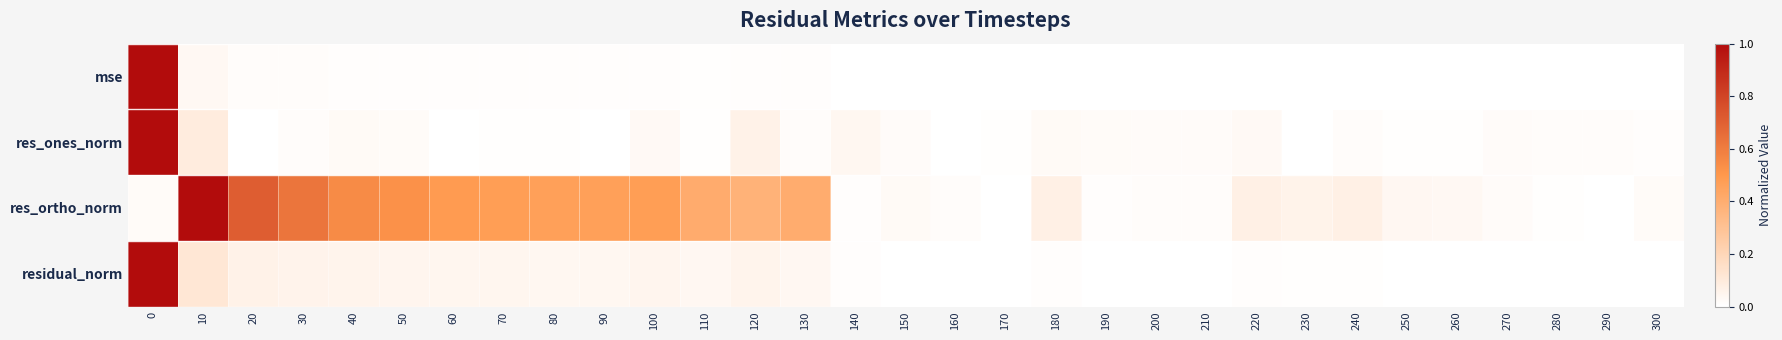

Reading left to right, transcribe all the data shown in this chart.

mse: 0=1.0	10=0.0	20=0.0	30=0.0	40=0.0	50=0.0	60=0.0	70=0.0	80=0.0	90=0.0	100=0.0	110=0.0	120=0.0	130=0.0	140=0.0	150=0.0	160=0.0	170=0.0	180=0.0	190=0.0	200=0.0	210=0.0	220=0.0	230=0.0	240=0.0	250=0.0	260=0.0	270=0.0	280=0.0	290=0.0	300=0.0
res_ones_norm: 0=1.0	10=0.1	20=0.0	30=0.0	40=0.0	50=0.0	60=0.0	70=0.0	80=0.0	90=0.0	100=0.0	110=0.0	120=0.1	130=0.0	140=0.0	150=0.0	160=0.0	170=0.0	180=0.0	190=0.0	200=0.0	210=0.0	220=0.0	230=0.0	240=0.0	250=0.0	260=0.0	270=0.0	280=0.0	290=0.0	300=0.0
res_ortho_norm: 0=0.0	10=1.0	20=0.7	30=0.6	40=0.6	50=0.5	60=0.5	70=0.5	80=0.5	90=0.5	100=0.5	110=0.4	120=0.4	130=0.4	140=0.0	150=0.0	160=0.0	170=0.0	180=0.1	190=0.0	200=0.0	210=0.0	220=0.1	230=0.1	240=0.1	250=0.0	260=0.0	270=0.0	280=0.0	290=0.0	300=0.0
residual_norm: 0=1.0	10=0.1	20=0.1	30=0.1	40=0.1	50=0.0	60=0.0	70=0.0	80=0.0	90=0.0	100=0.0	110=0.0	120=0.1	130=0.0	140=0.0	150=0.0	160=0.0	170=0.0	180=0.0	190=0.0	200=0.0	210=0.0	220=0.0	230=0.0	240=0.0	250=0.0	260=0.0	270=0.0	280=0.0	290=0.0	300=0.0